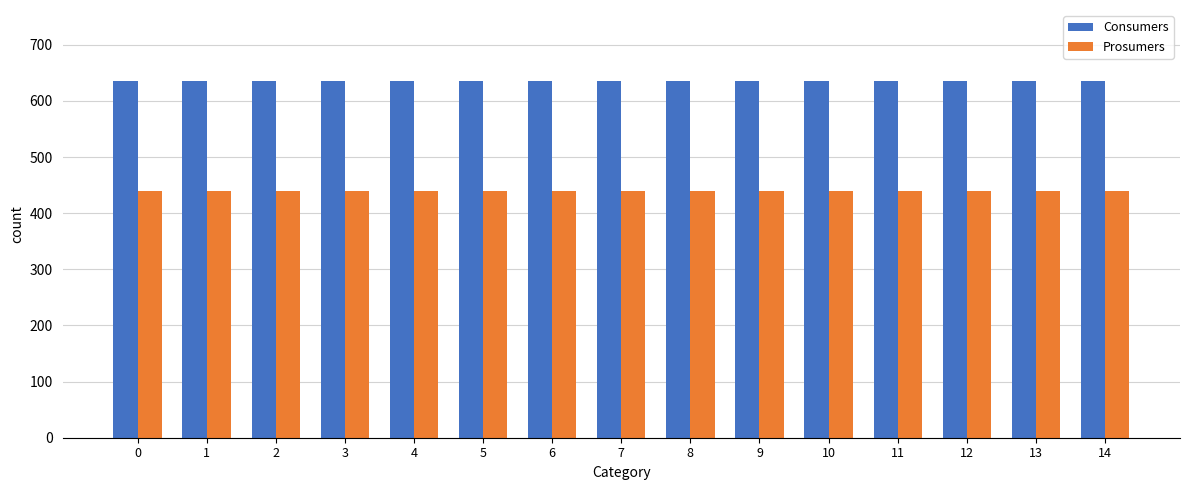

At 12, list the series in order from smallest to largest.

Prosumers, Consumers